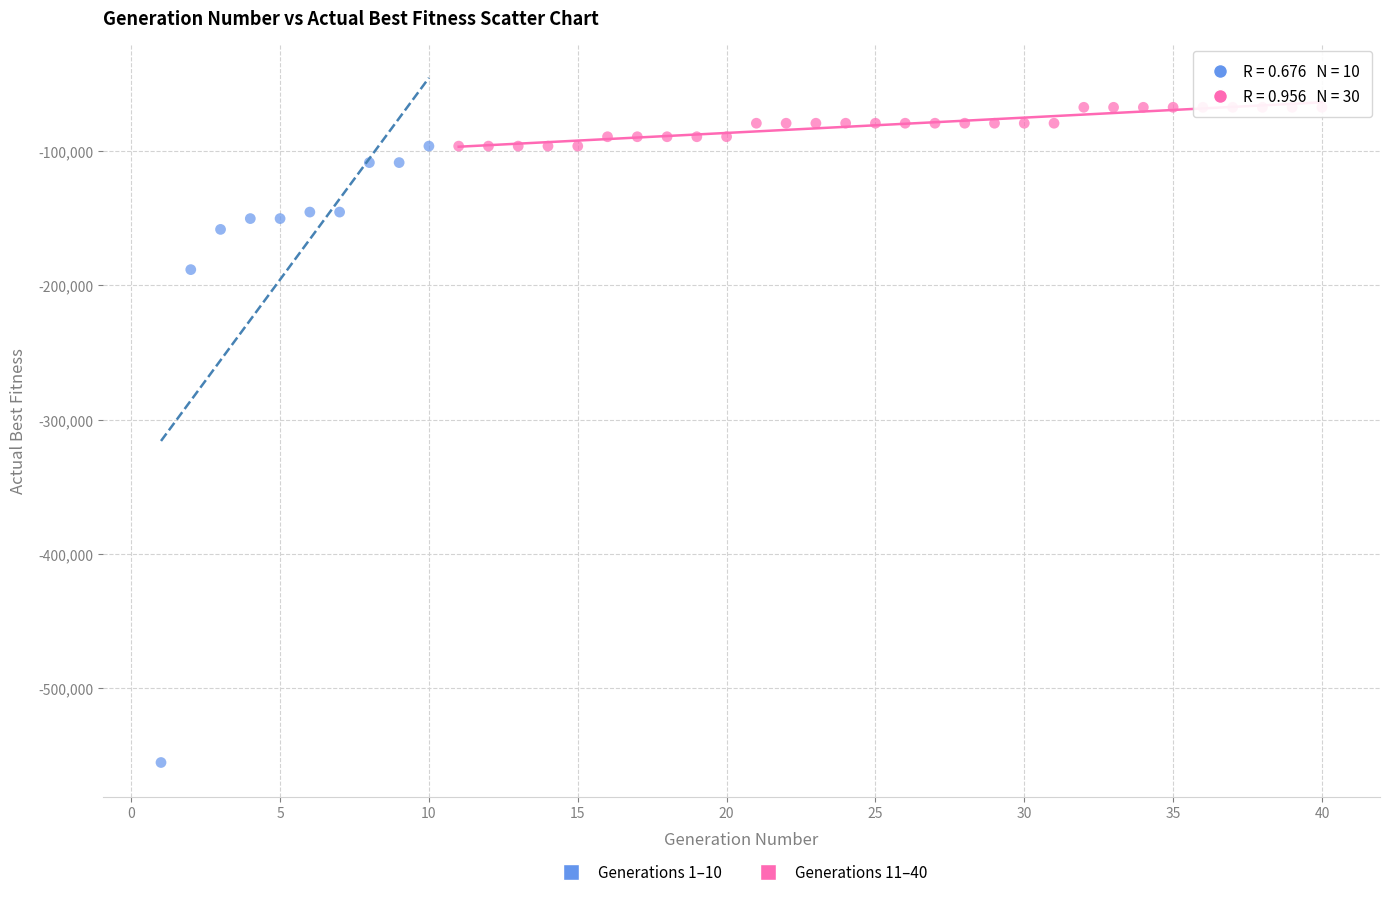

Which series has the largest Y range (max minus min)?

Generations 1–10